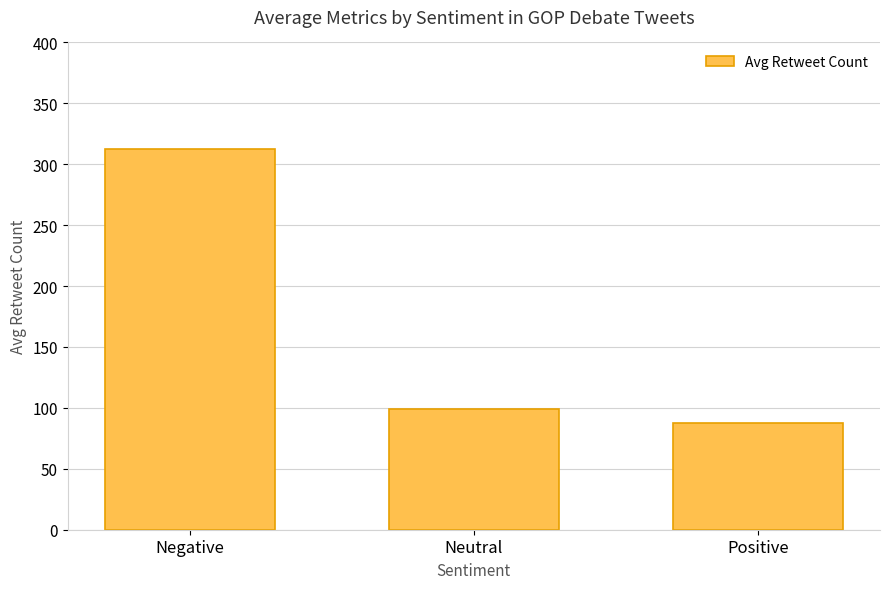

What is the average value?

166.1